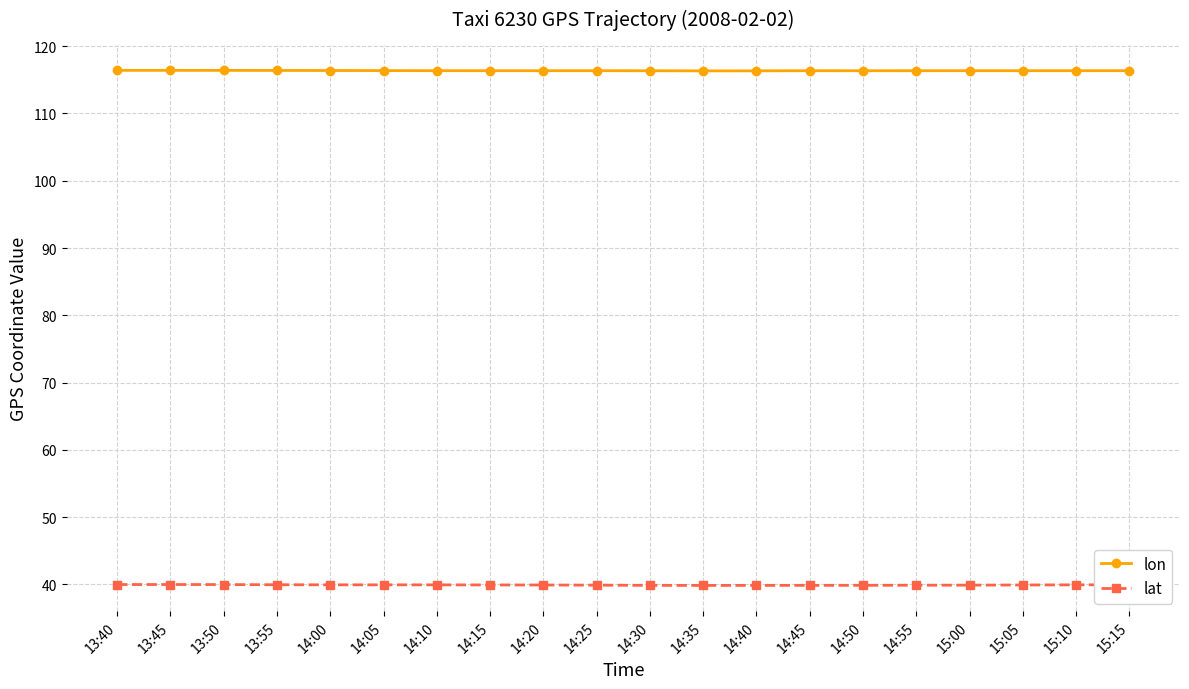

What is the highest value of the lon series?

116.4